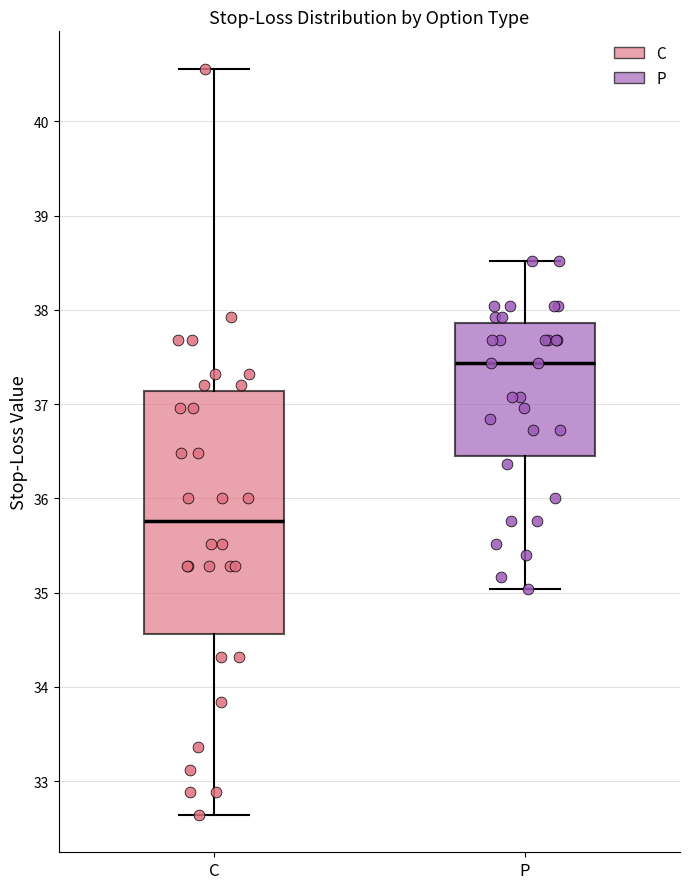

Reading left to right, transcribe this box plot: for each box, give where its median line is, the range the box spans, and where its two whiskers end, as read against the y-axis. The values are not printed on the chart, so give them approximately, as read against the axis.

C: median 35.8, box 34.6 to 37.1, whiskers 32.6 to 40.6
P: median 37.4, box 36.5 to 37.9, whiskers 35.0 to 38.5